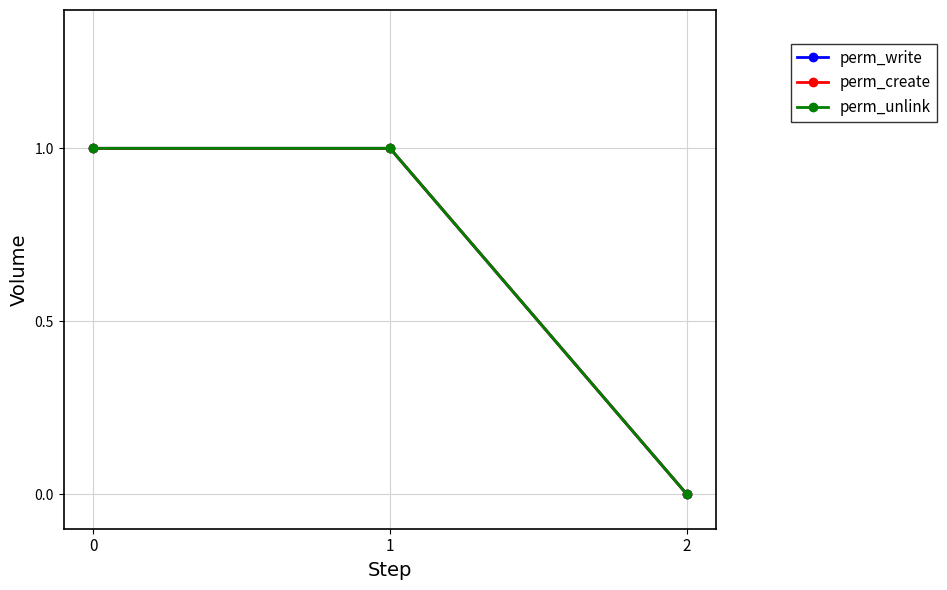

True or false: perm_create has a value of 2 at 1.

False